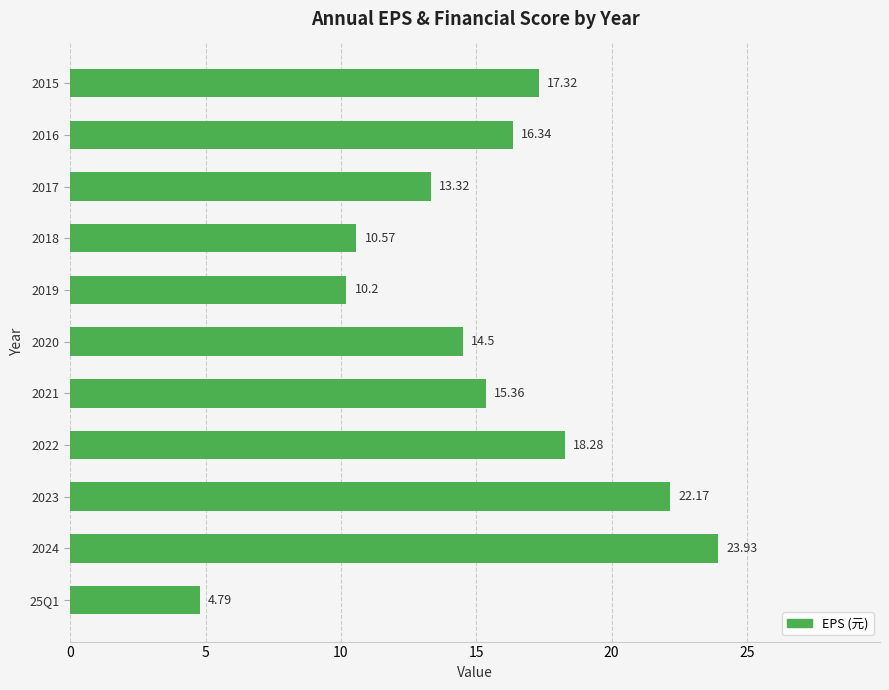

Rank the categories by value from highest to lowest.

2024, 2023, 2022, 2015, 2016, 2021, 2020, 2017, 2018, 2019, 25Q1